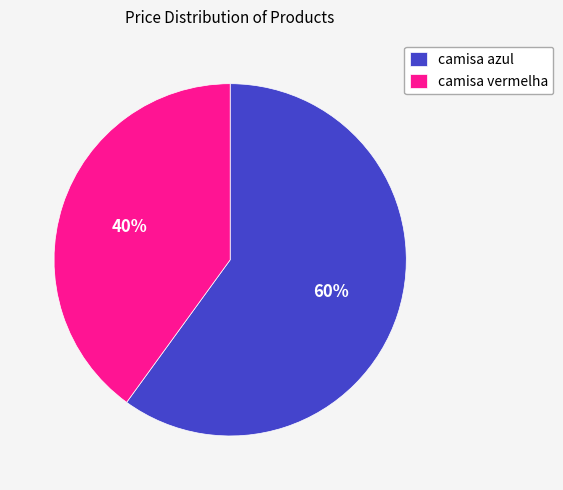

Do camisa azul and camisa vermelha together represent more than half of the pie?

Yes